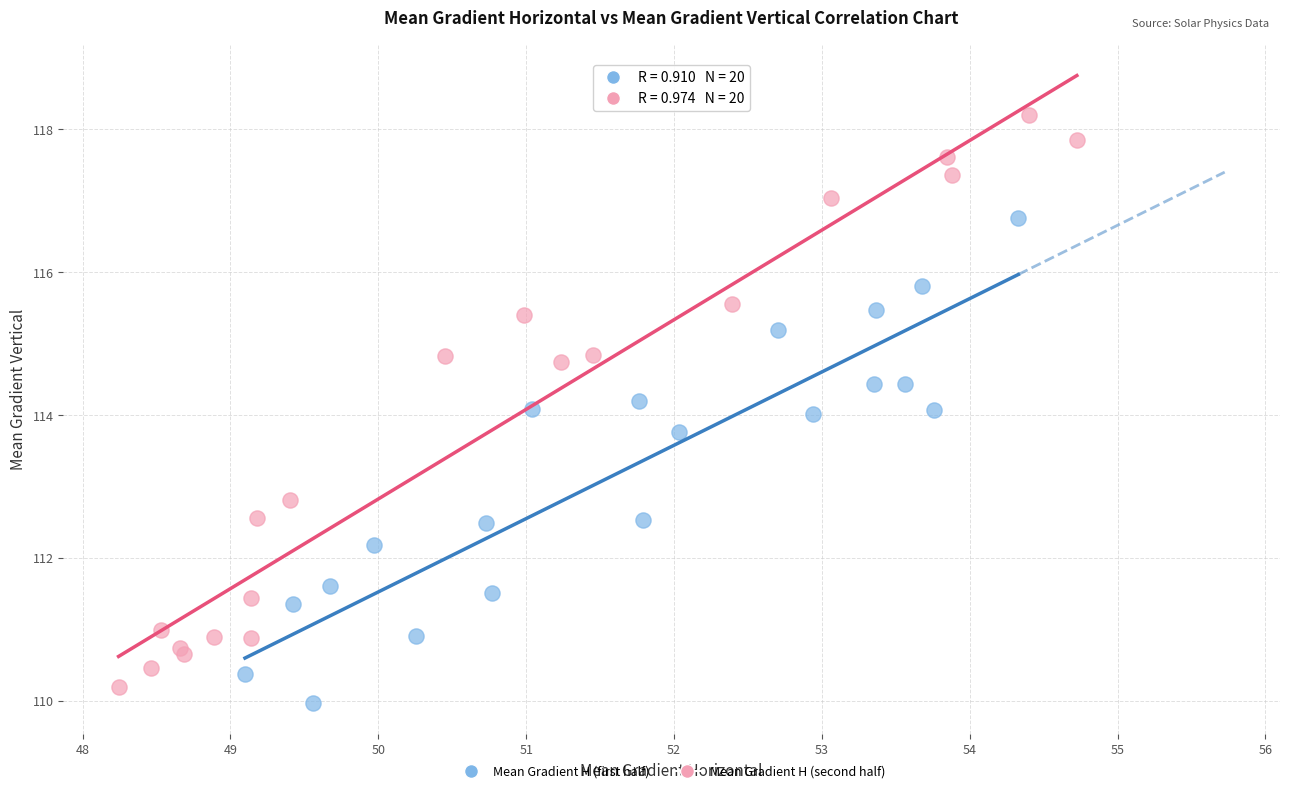

Which series has the widest spread of Y values?

Mean Gradient H (second half)